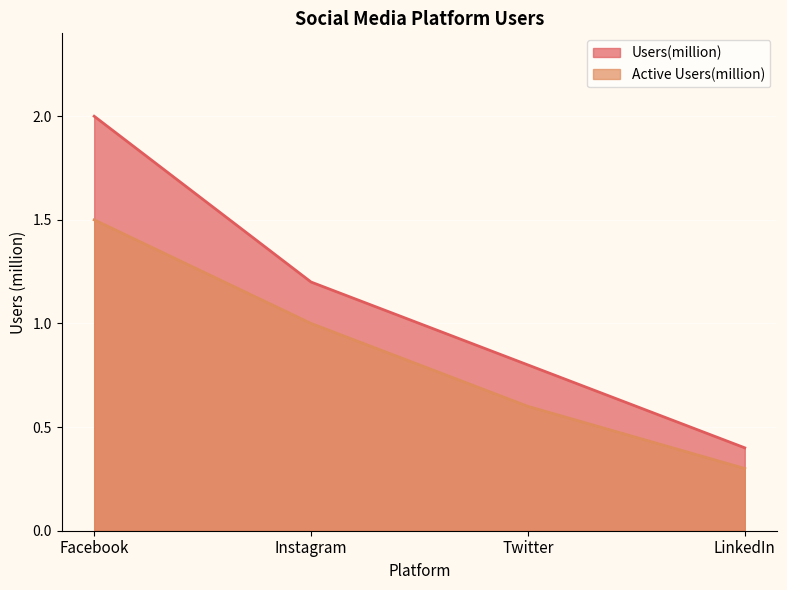

What is the average value of the Users(million) series?

1.1